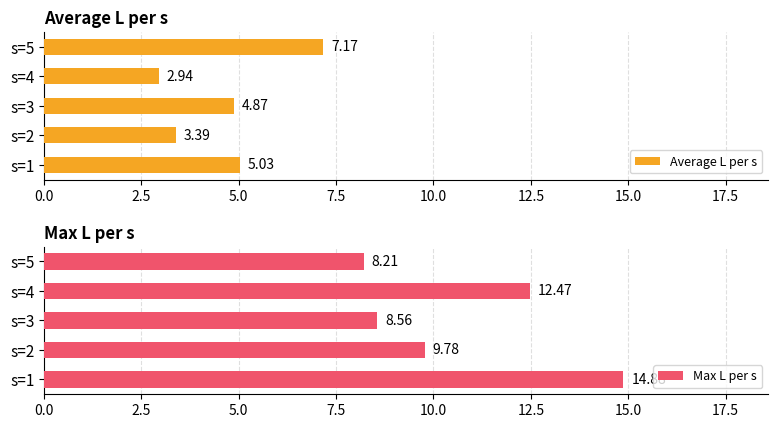

At how many categories does at least one series exceed 6?

5